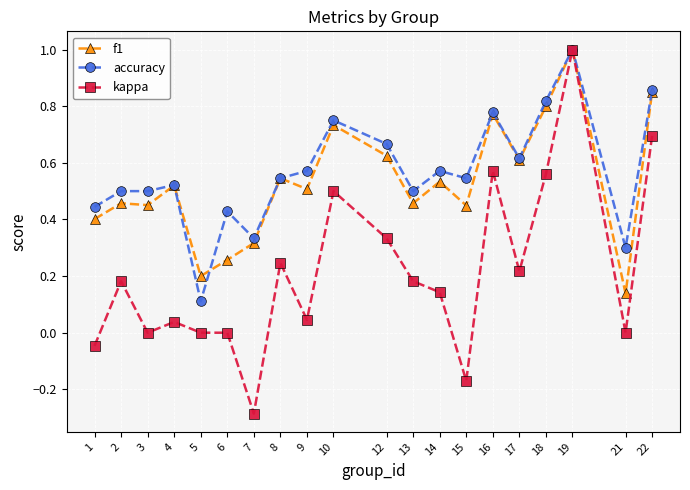

True or false: kappa has more than 1 interior local peaks.

True